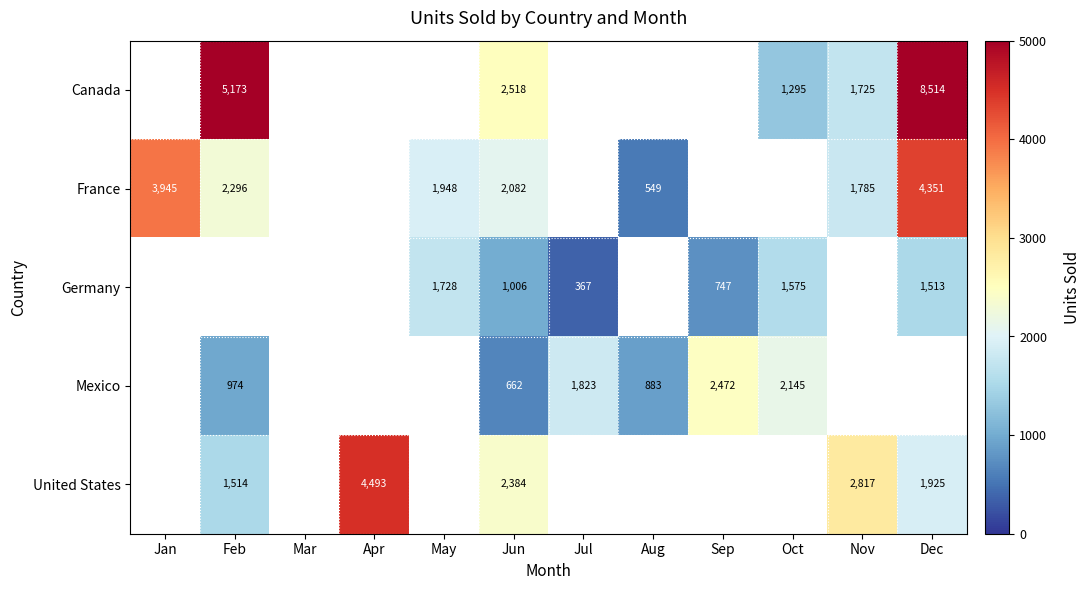

How many series are shown in this chart?

5